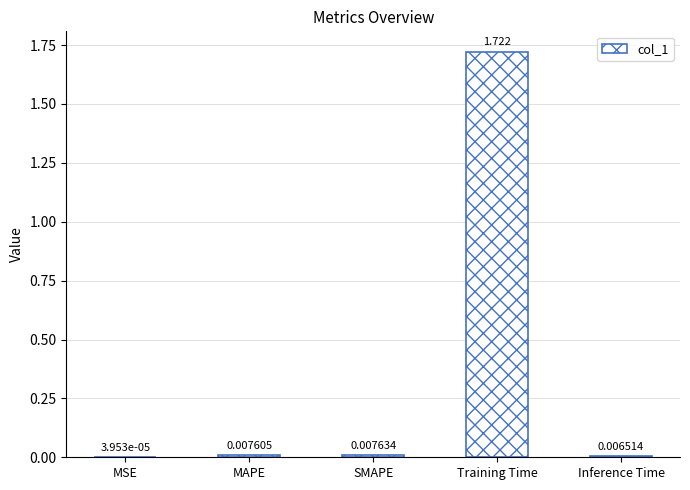

The chart shows a value of 2.2 at Training Time. True or false?

False